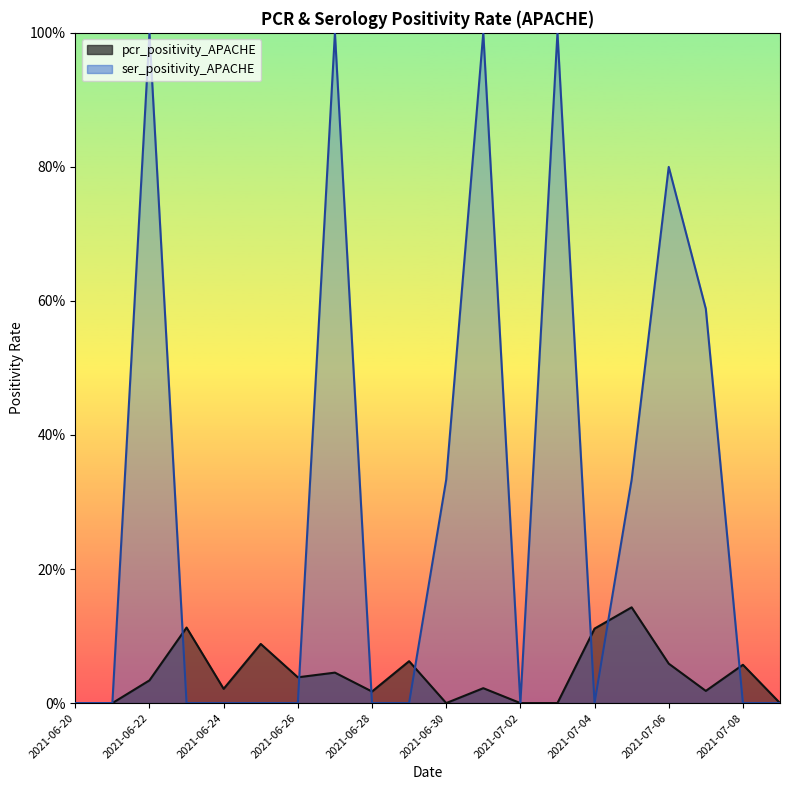

Reading right to left, list all the values displayed in this chart.

pcr_positivity_APACHE: 2021-07-09=0.0	2021-07-08=0.1	2021-07-07=0.0	2021-07-06=0.1	2021-07-05=0.1	2021-07-04=0.1	2021-07-03=0.0	2021-07-02=0.0	2021-07-01=0.0	2021-06-30=0.0	2021-06-29=0.1	2021-06-28=0.0	2021-06-27=0.0	2021-06-26=0.0	2021-06-25=0.1	2021-06-24=0.0	2021-06-23=0.1	2021-06-22=0.0	2021-06-21=0.0	2021-06-20=0.0
ser_positivity_APACHE: 2021-07-09=0.0	2021-07-08=0.0	2021-07-07=0.6	2021-07-06=0.8	2021-07-05=0.3	2021-07-04=0.0	2021-07-03=1.0	2021-07-02=0.0	2021-07-01=1.0	2021-06-30=0.3	2021-06-29=0.0	2021-06-28=0.0	2021-06-27=1.0	2021-06-26=0.0	2021-06-25=0.0	2021-06-24=0.0	2021-06-23=0.0	2021-06-22=1.0	2021-06-21=0.0	2021-06-20=0.0